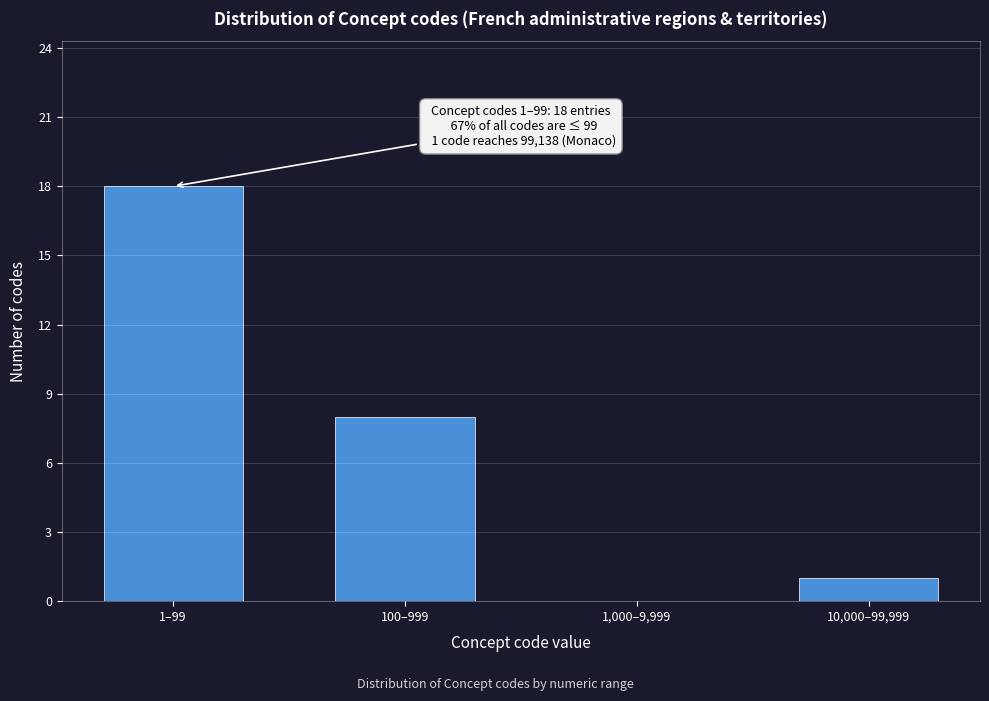

Reading left to right, extract all data points from this chart.

1–99=18	100–999=8	1,000–9,999=0	10,000–99,999=1